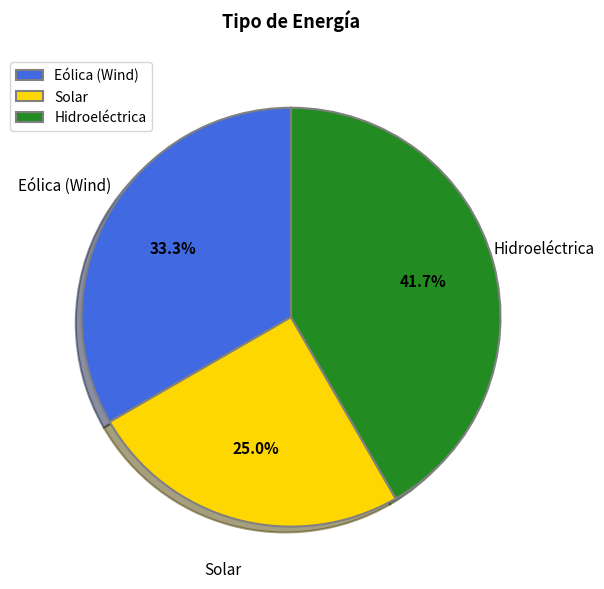

Which category has the smallest portion of the pie?

Solar